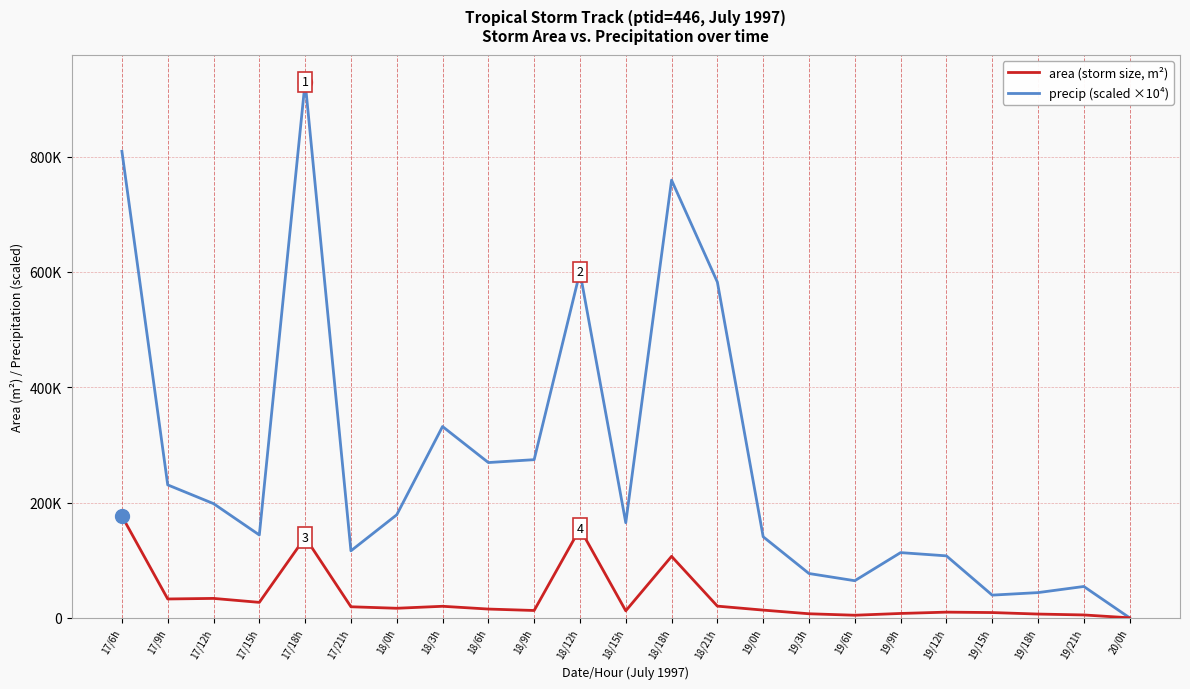

True or false: area (storm size, m²) and precip (scaled ×10⁴) cross at least once.

False